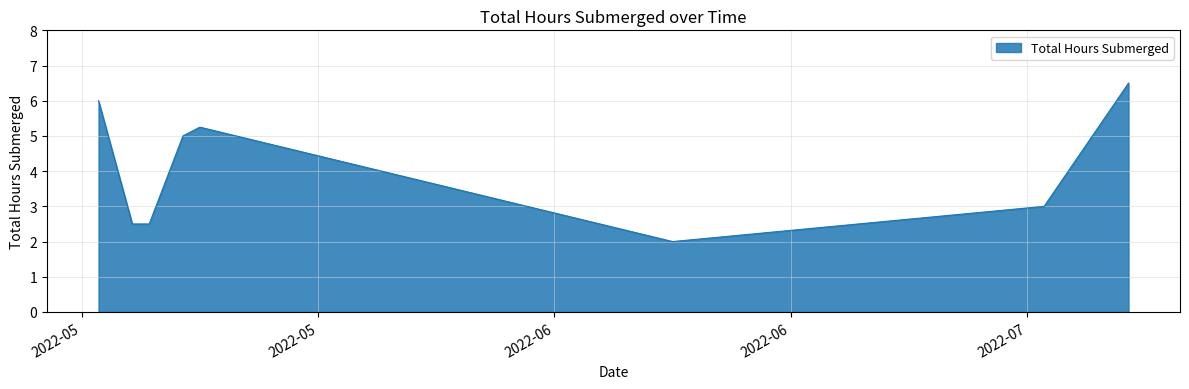

What is the minimum value shown in the chart?

2.0